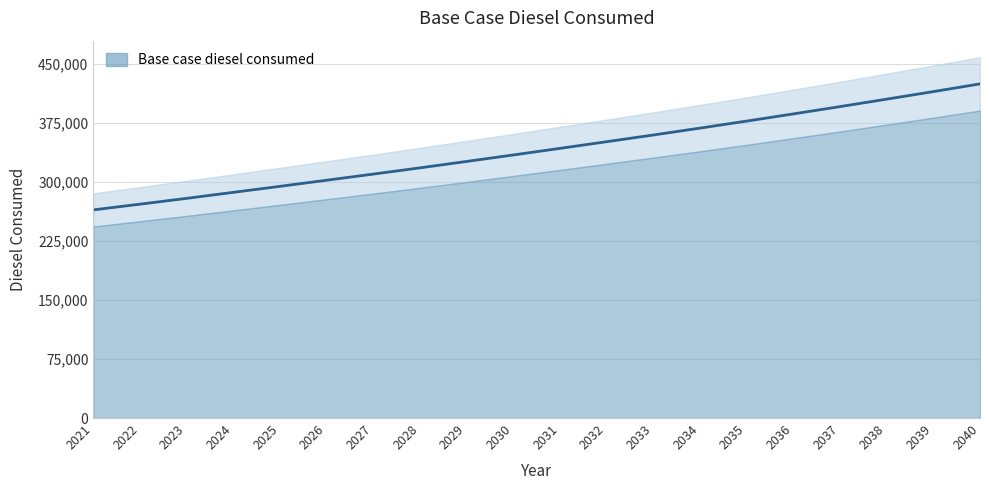

Reading left to right, transcribe all the data shown in this chart.

264743.8	272040.3	279431.9	287074.4	294717.7	302501.5	310291.2	318229.8	326391.7	334629.7	343017.1	351479.2	360016.4	368778.2	377689.8	386826.1	396112.1	405622.8	415208.4	425018.6